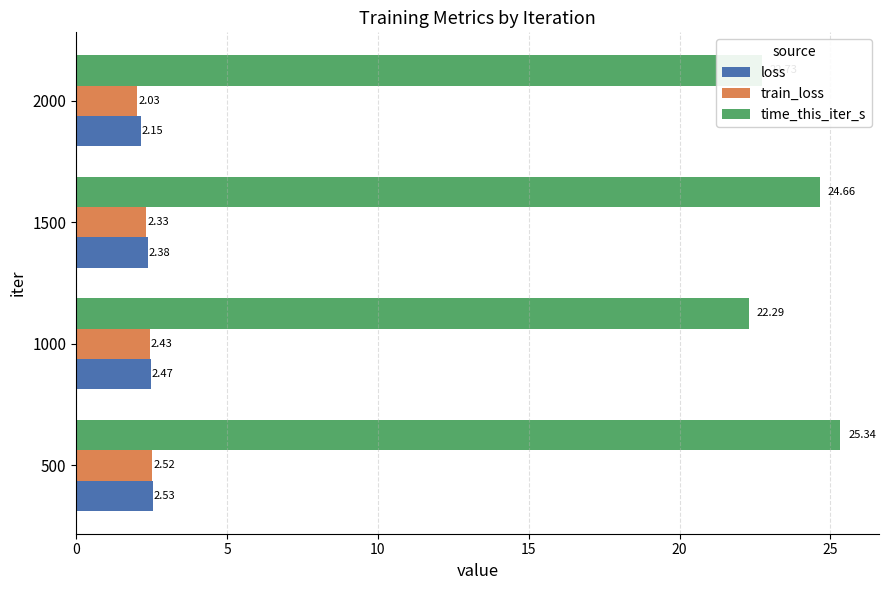

List the labels in order of loss value, smallest first.

2000, 1500, 1000, 500